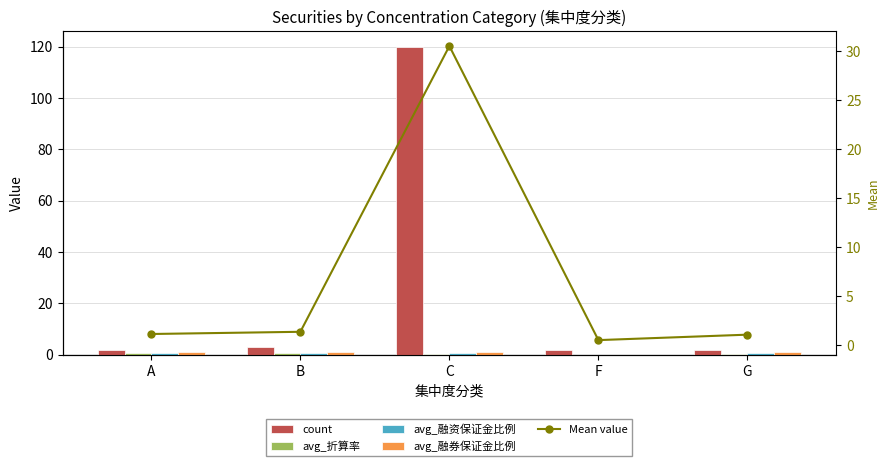

How many positive values does the avg_融券保证金比例 series have?

4